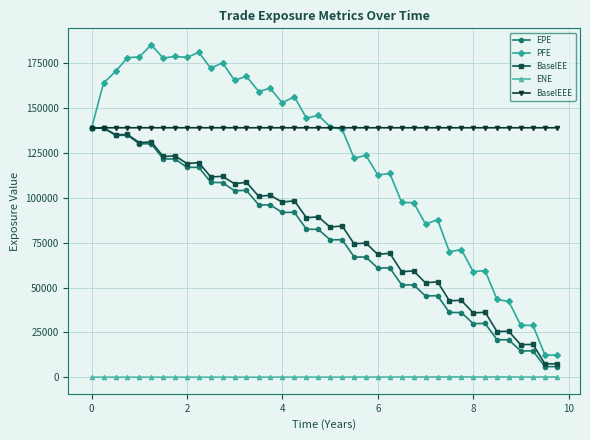

How many series are shown in this chart?

5